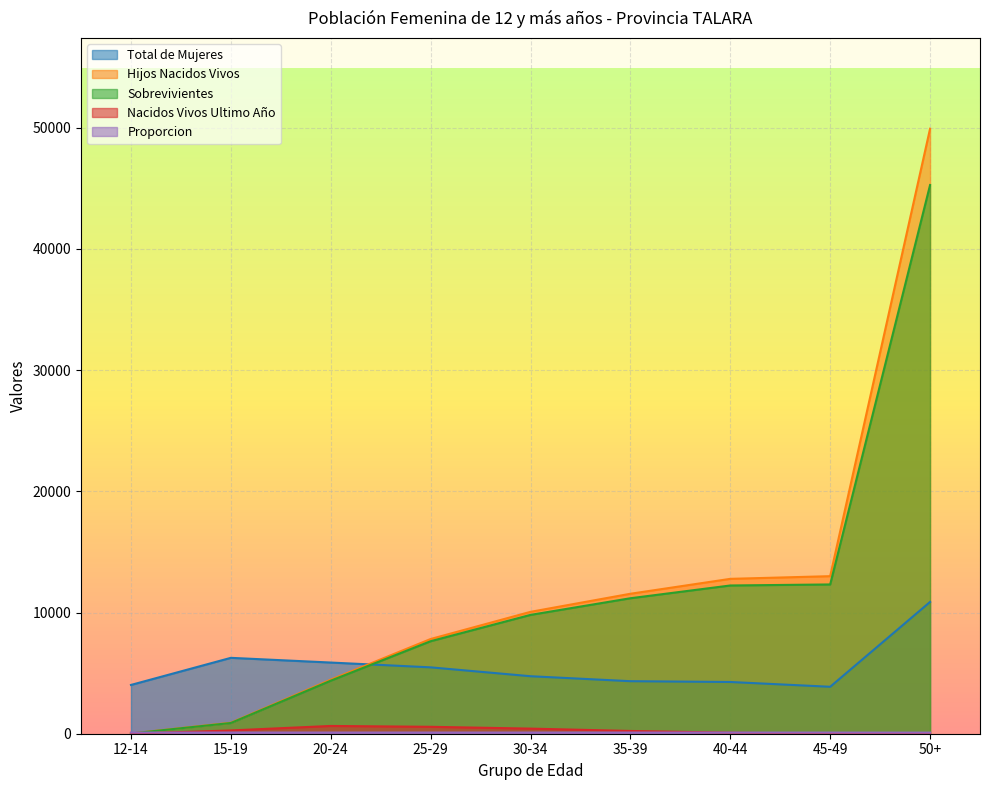

What is the difference between the Proporcion values at 30-34 and 40-44?

1.8